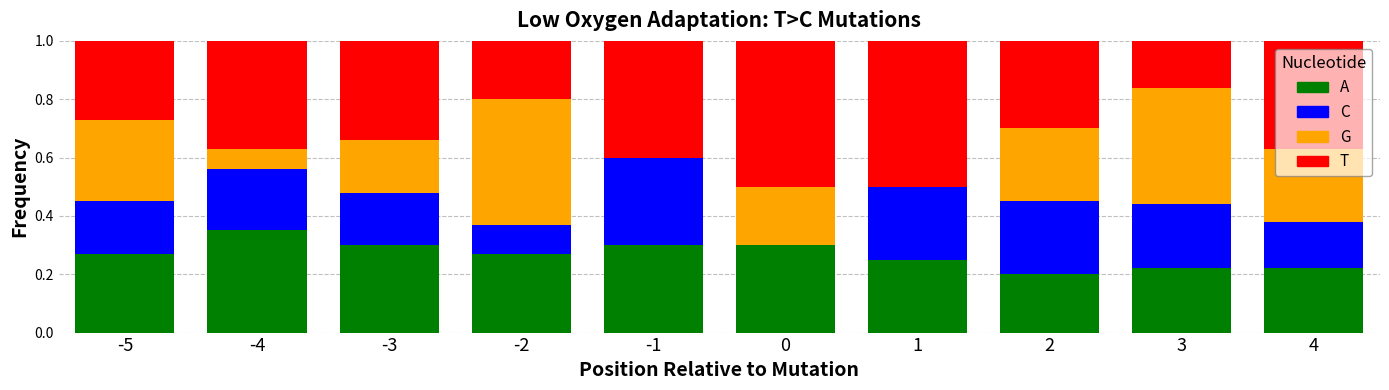

What is the sum of the A values at 0 and 1?

0.6